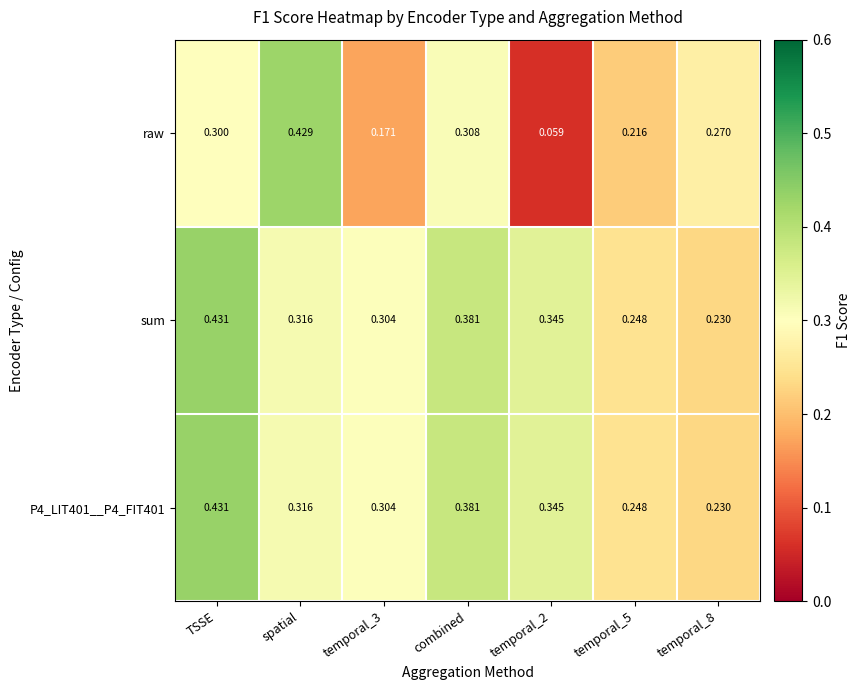

Is the value of sum at temporal_3 greater than the value of raw at TSSE?

Yes